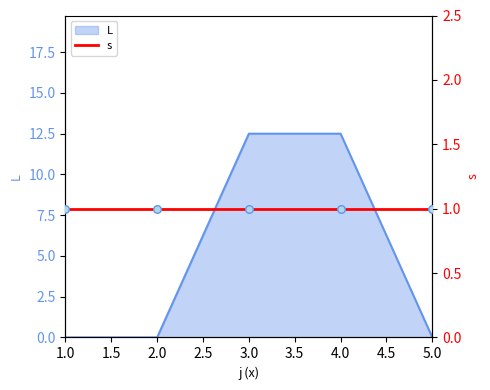

What is the change in value from 3 to 5?

-12.5